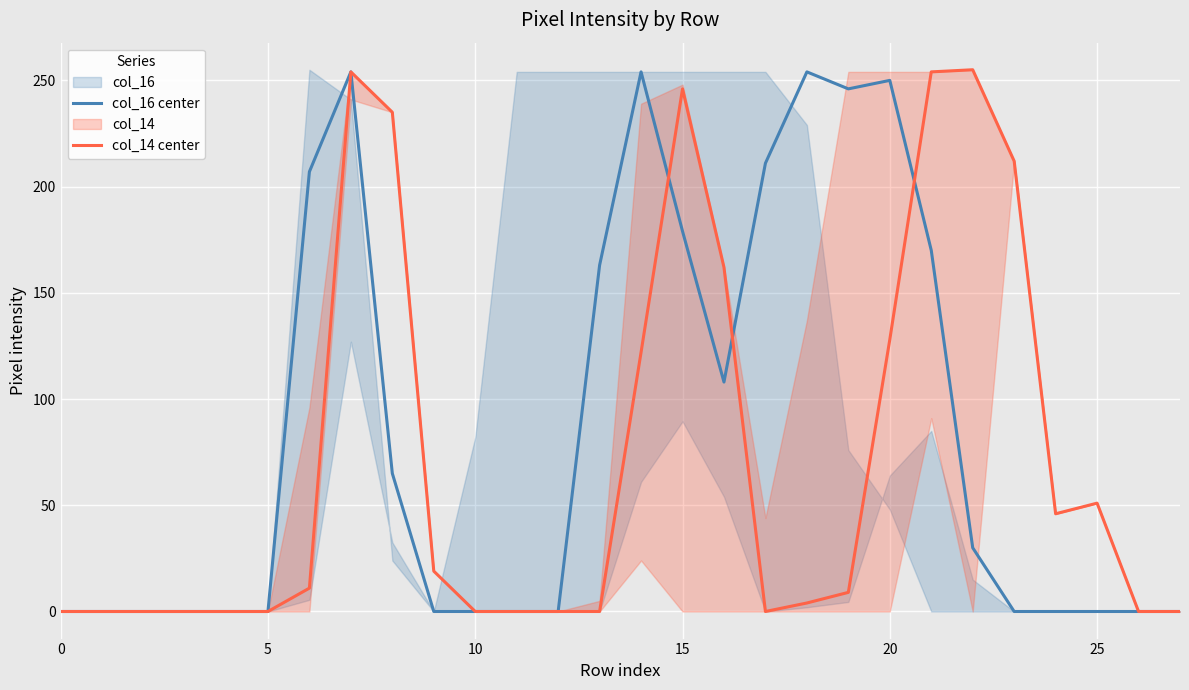

True or false: col_16 center has a value of 108 at 16.

True